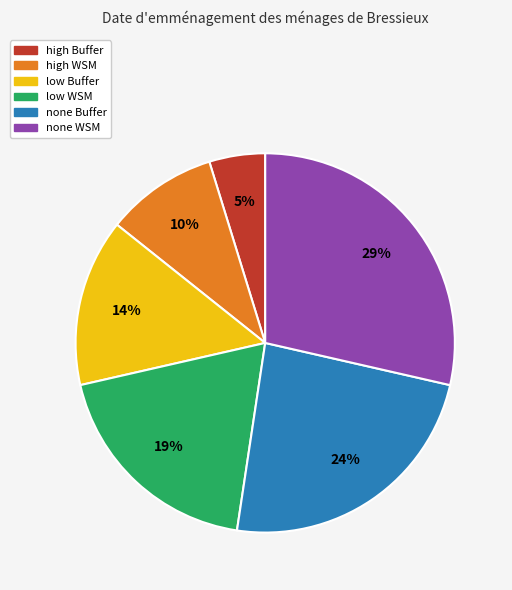

Approximately how many times larger is the value at none Buffer compared to none WSM?

0.8